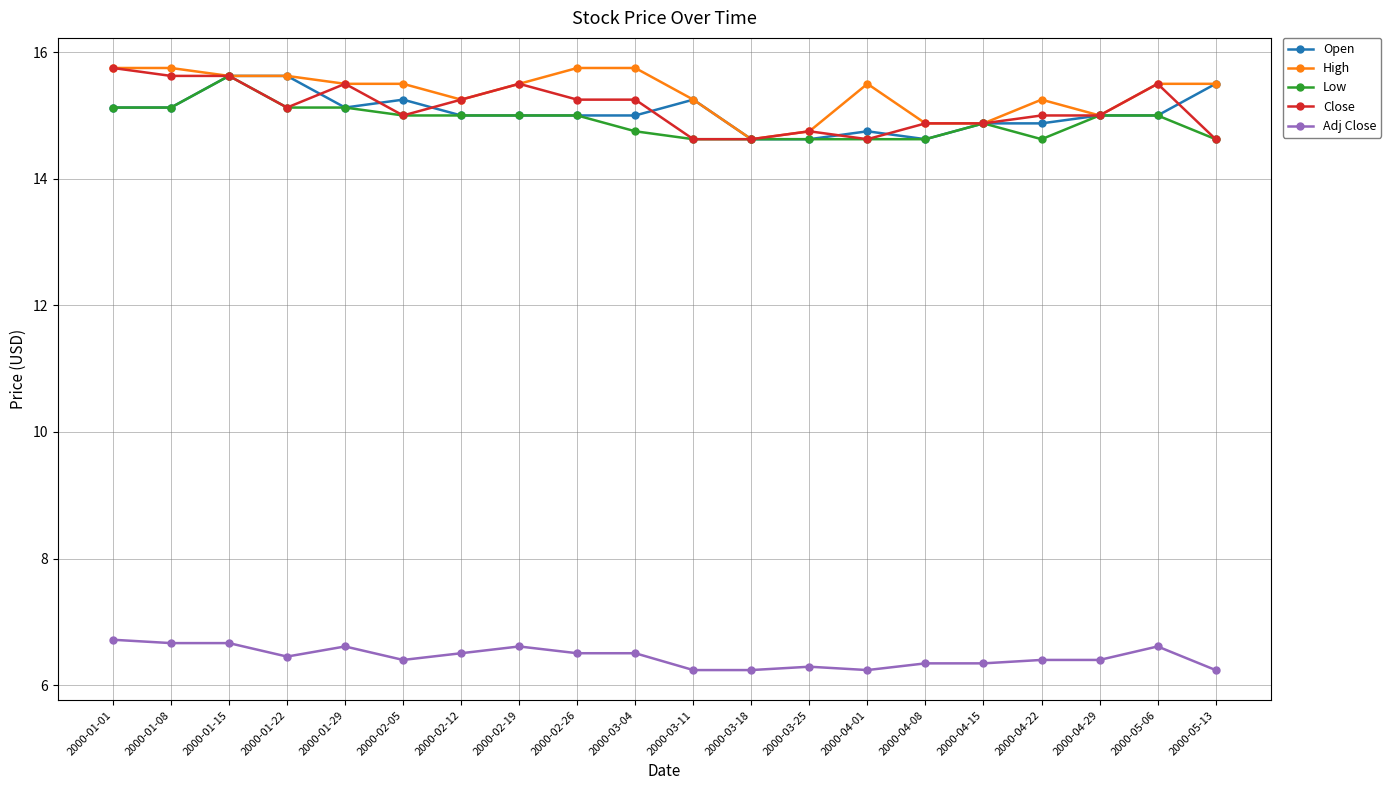

What is the label of the 19th point from the left?

2000-05-06